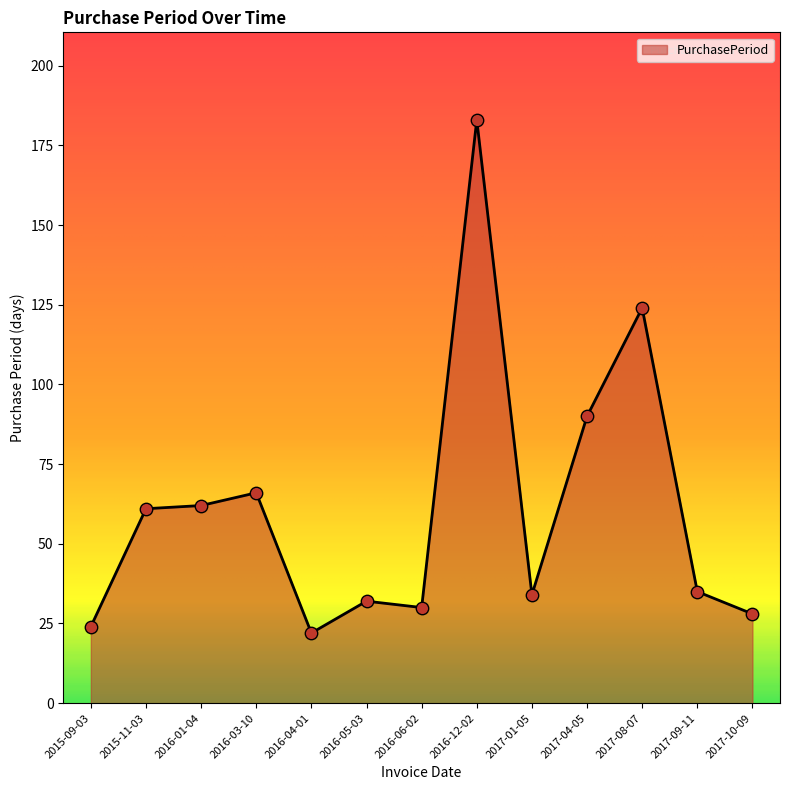

Between 2016-01-04 and 2017-01-05, which is larger?

2016-01-04